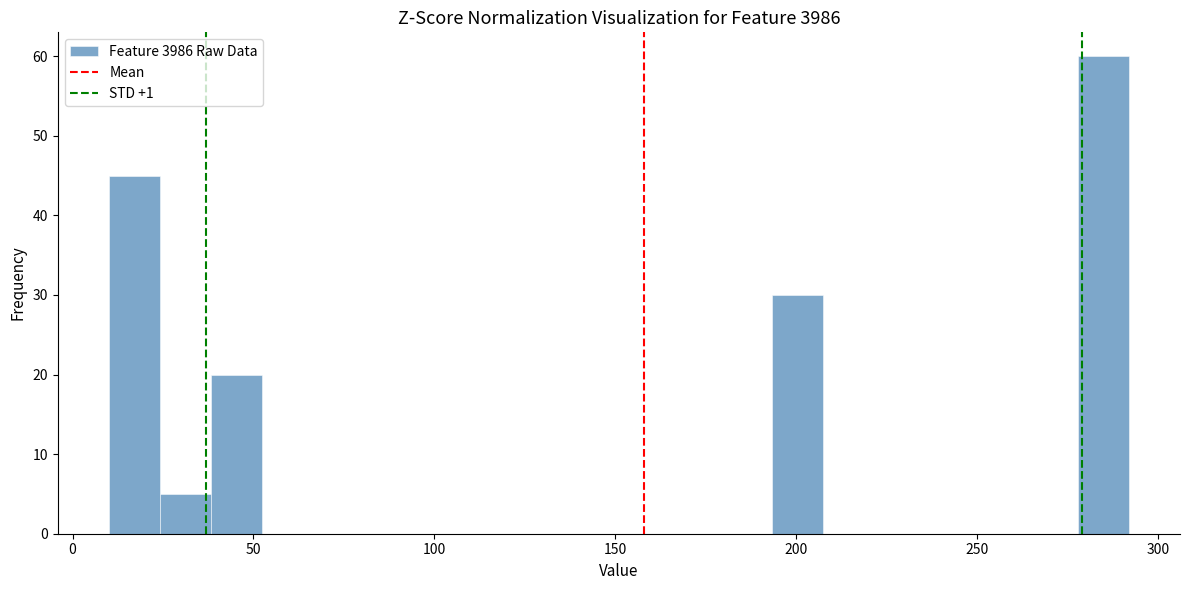

Read against the x-axis, roughly where is the centre of the tallest bar?

285